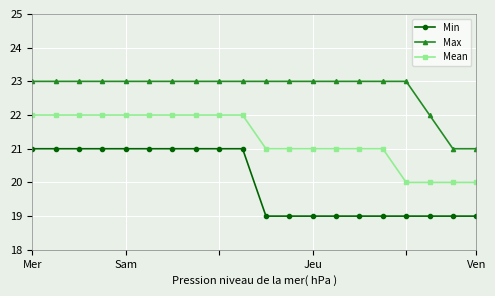

What is the difference between the maximum and second lowest values in the Max series?

2